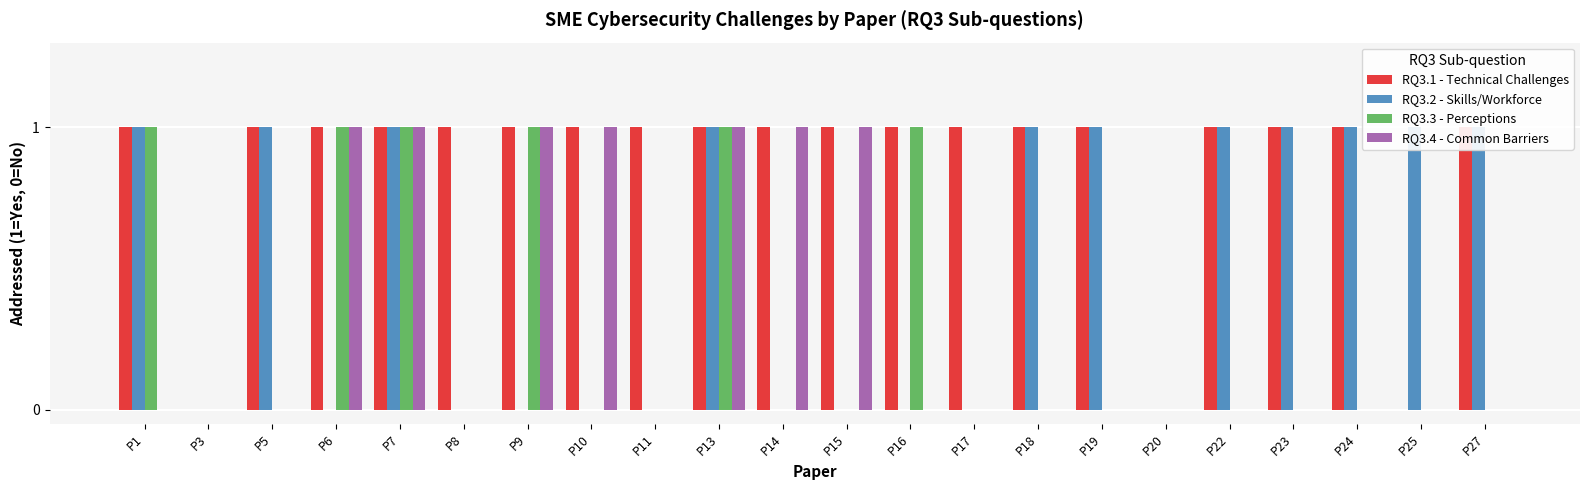

How many RQ3.3 - Perceptions values are between 0 and 1?

22